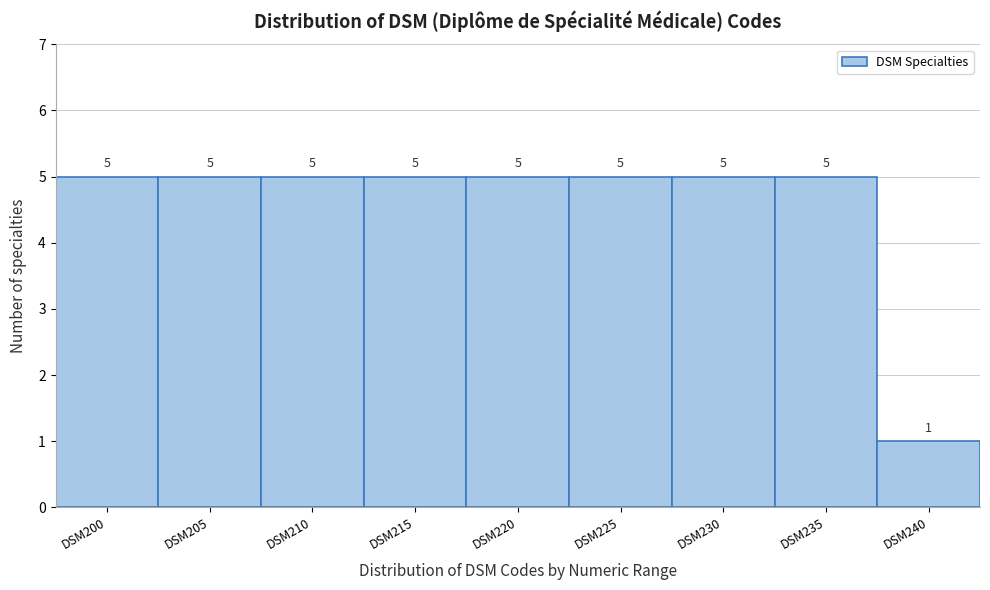

Reading left to right, extract all data points from this chart.

5	5	5	5	5	5	5	5	1